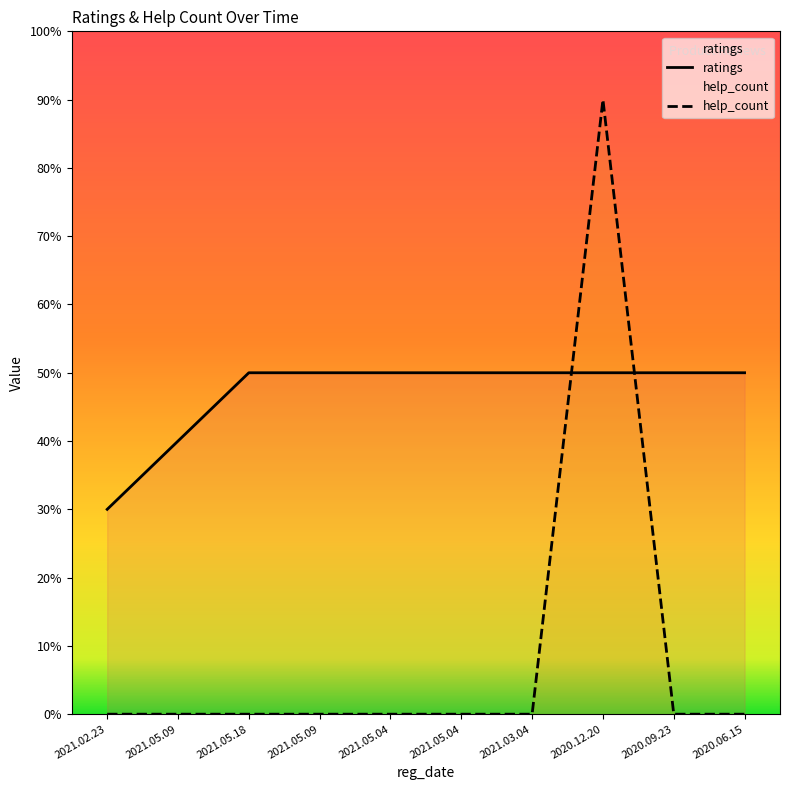

Rank the series by their maximum value, from highest to lowest.

help_count, ratings